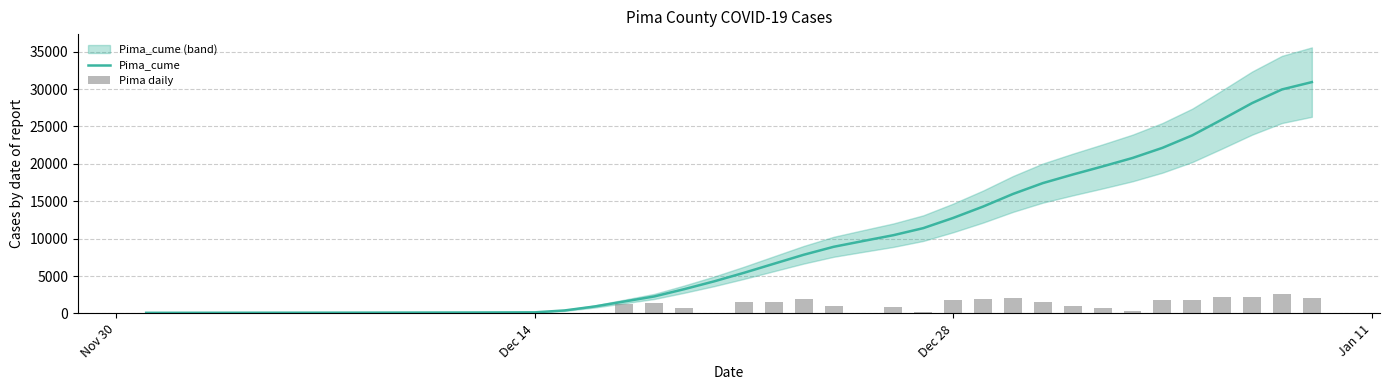

Reading left to right, transcribe all the data shown in this chart.

Pima_cume: 80.4	82.6	85.6	89.0	92.4	94.6	98.0	101.8	107.0	112.8	118.8	124.4	134.8	145.4	398.4	925.4	1598.2	2270.6	3243.2	4285.6	5430.6	6640.0	7846.0	8908.6	9692.4	10462.2	11406.6	12769.4	14289.4	15975.0	17429.4	18572.8	19660.4	20787.4	22141.2	23815.6	25943.6	28126.2	29953.4	30934.8
Pima daily: 0.0	3.0	8.0	3.0	1.0	2.0	3.0	2.0	9.0	3.0	9.0	6.0	3.0	7.0	27.0	10.0	1218.0	1373.0	736.0	25.0	1511.0	1567.0	1886.0	1058.0	8.0	794.0	173.0	1816.0	1931.0	2100.0	1580.0	1001.0	660.0	376.0	1821.0	1777.0	2135.0	2263.0	2644.0	2094.0